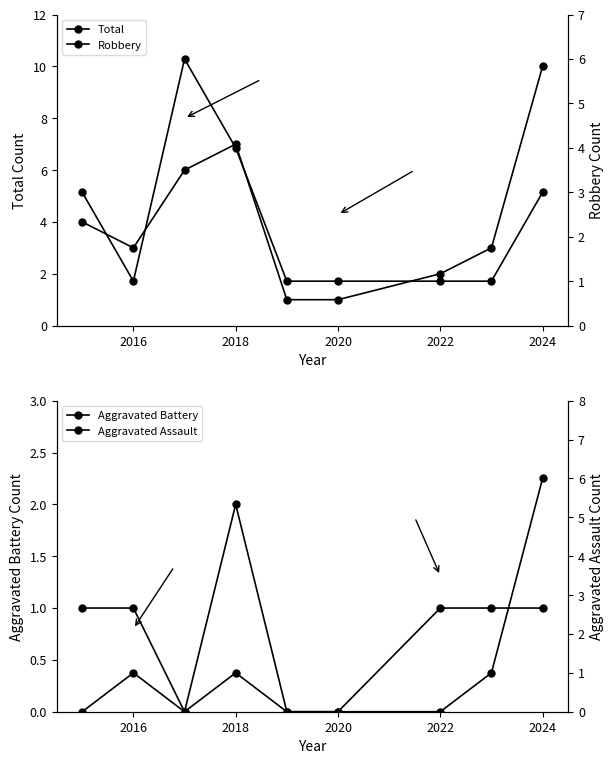

Is the value of Aggravated Assault at 2018 greater than the value of Total at 2014?

No